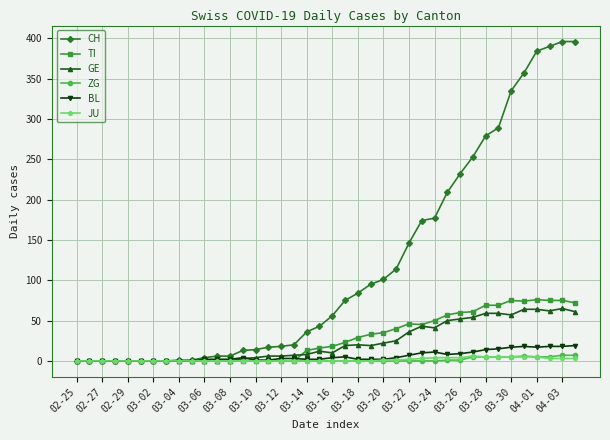

True or false: BL has more than 1 interior local peaks.

True